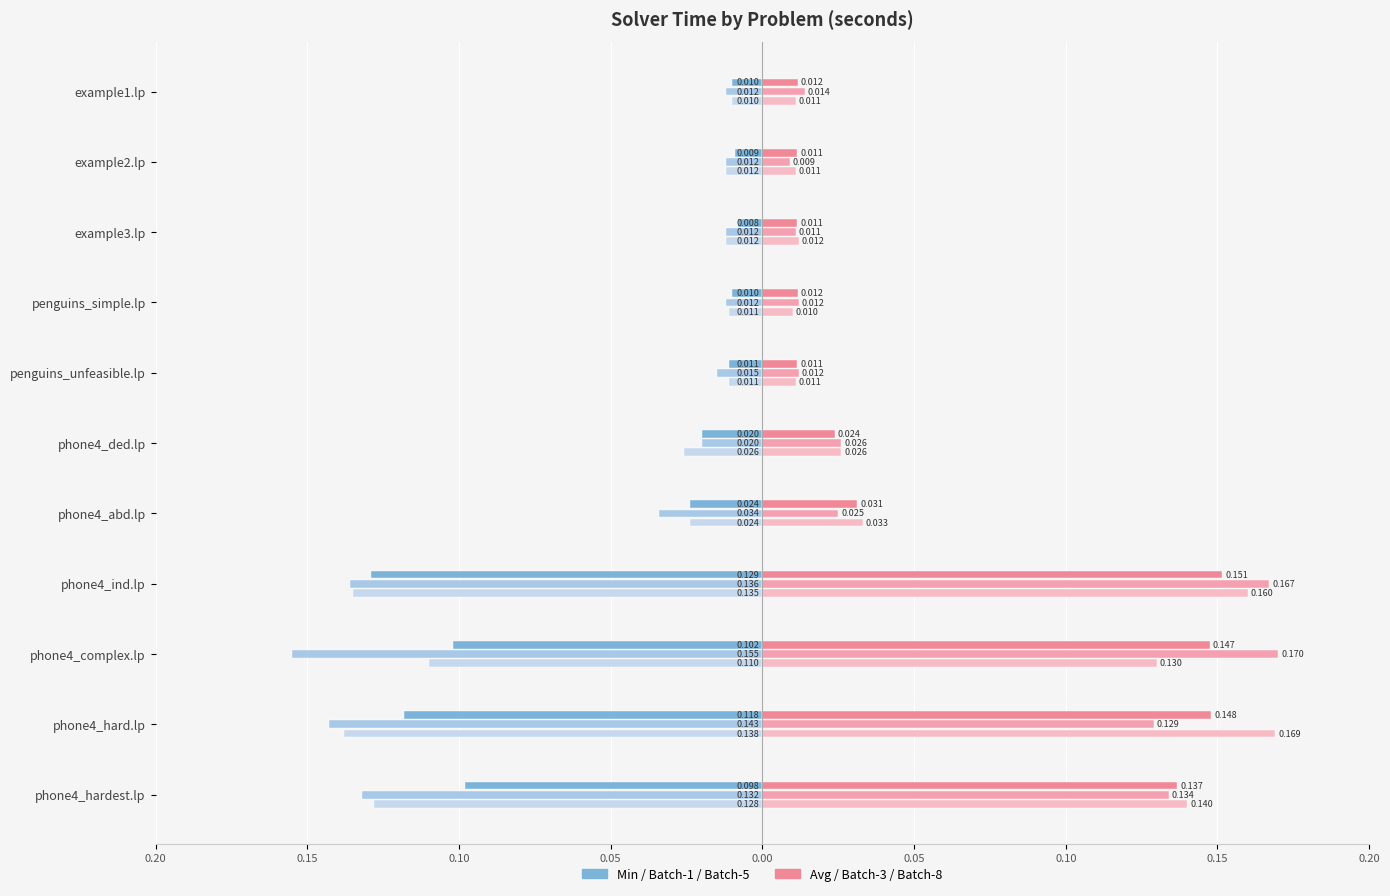

Are the bars horizontal?

Yes